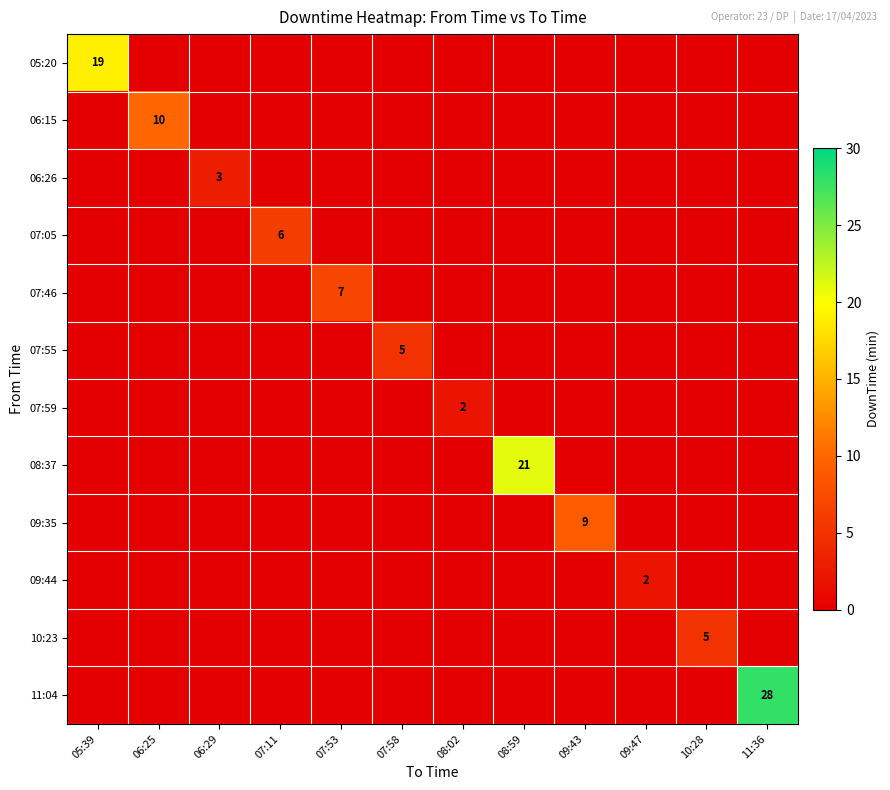

What is the difference between the 08:37 values at 05:39 and 08:59?

21